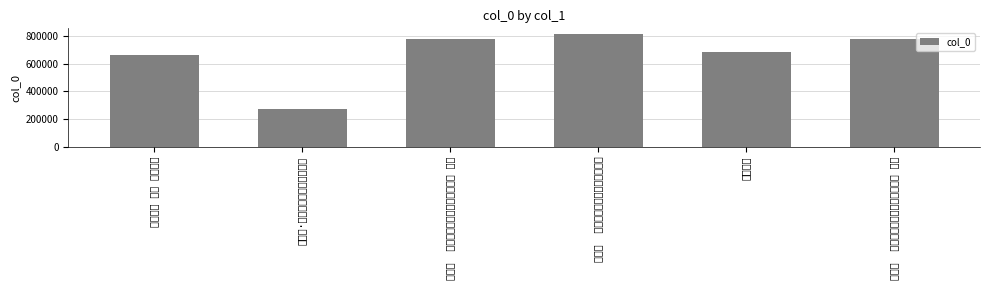

What is the sum of the values at 方山四景 其四 方山归鹤 and 满江红  李方山归自滇中喜而有赠二首 其二?

1439359